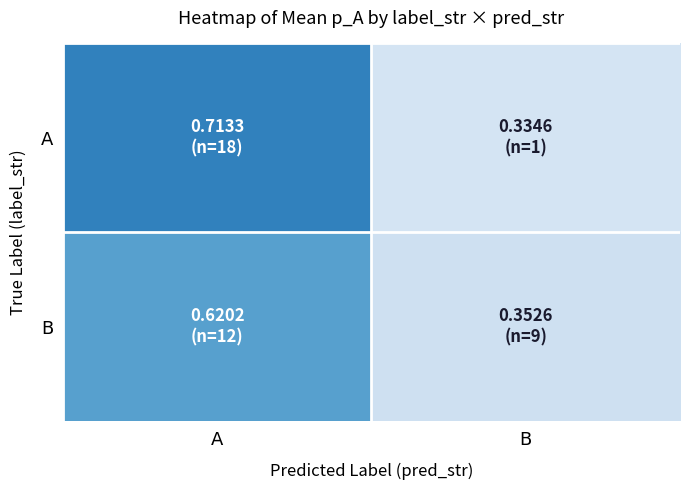

At B, list the series in order from smallest to largest.

A, B